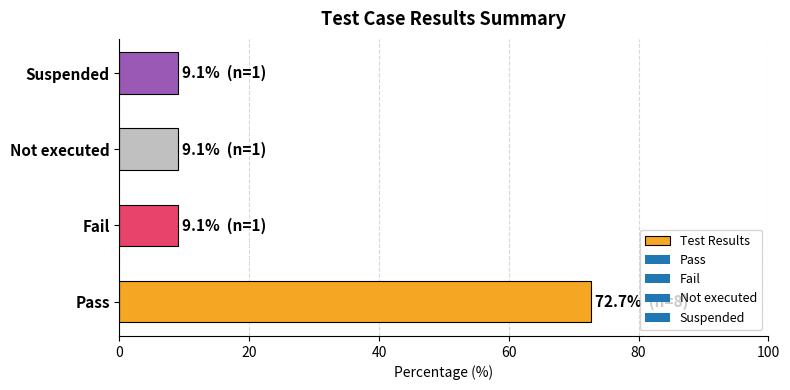

What is the maximum value shown in the chart?

72.7